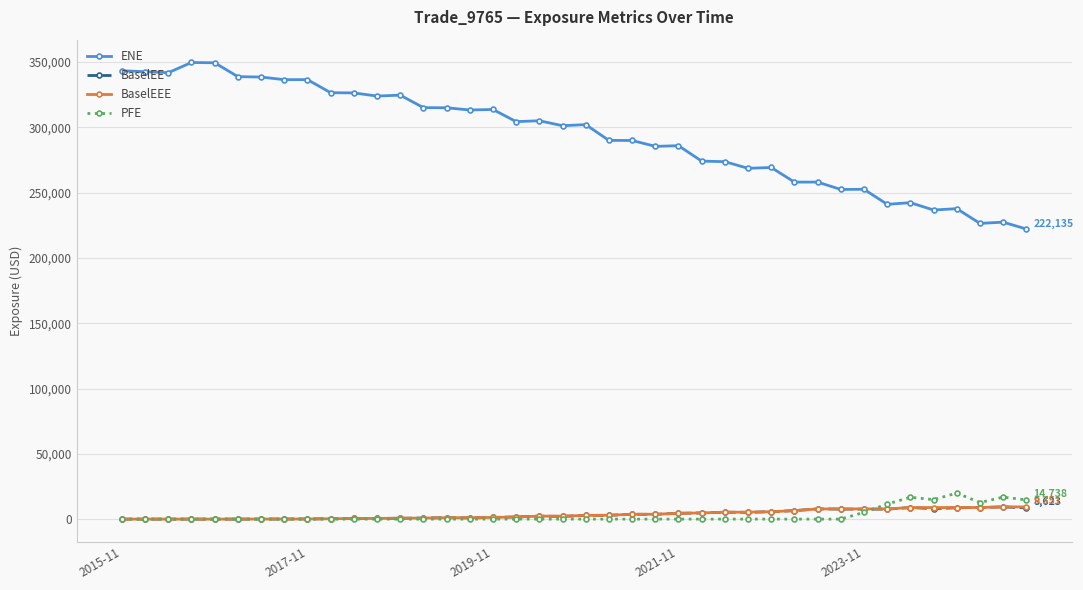

Which series has the largest range (max minus min)?

ENE